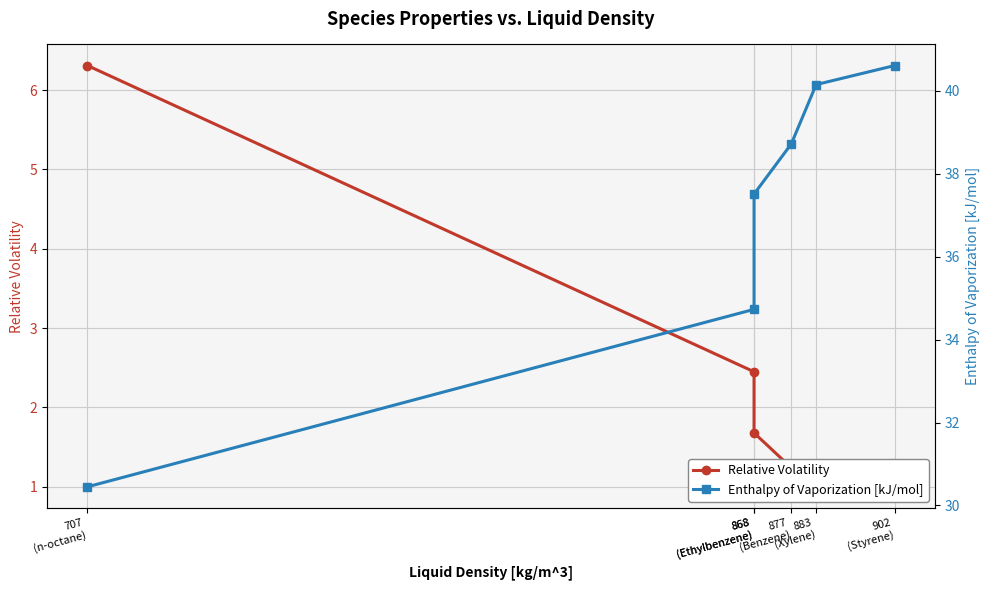

The Relative Volatility series shows 1.0 at 902
(Styrene). True or false?

True